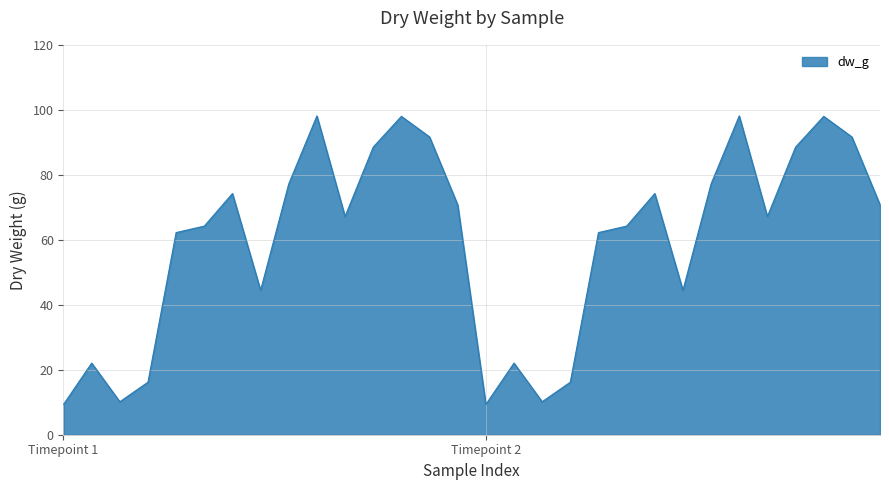

What is the maximum value shown in the chart?

98.1